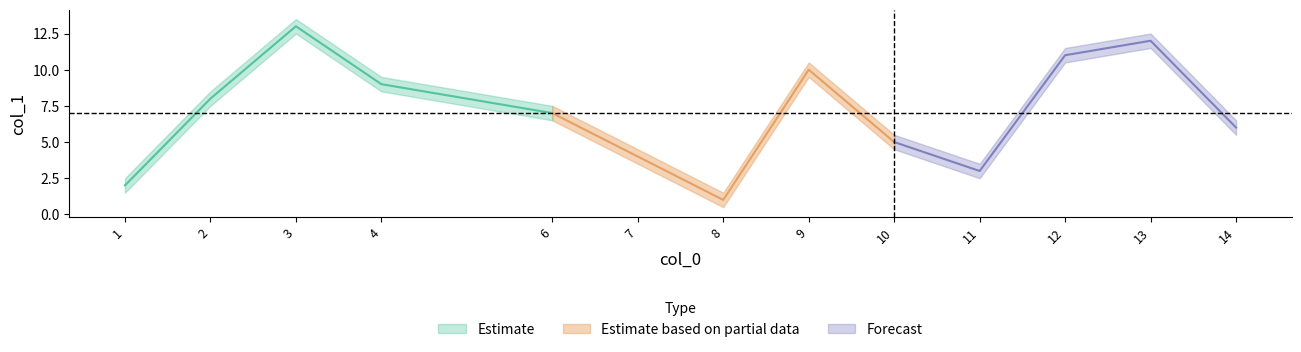

Rank the series at 3 from lowest to highest value.

Estimate_lower, Estimate, Estimate_upper